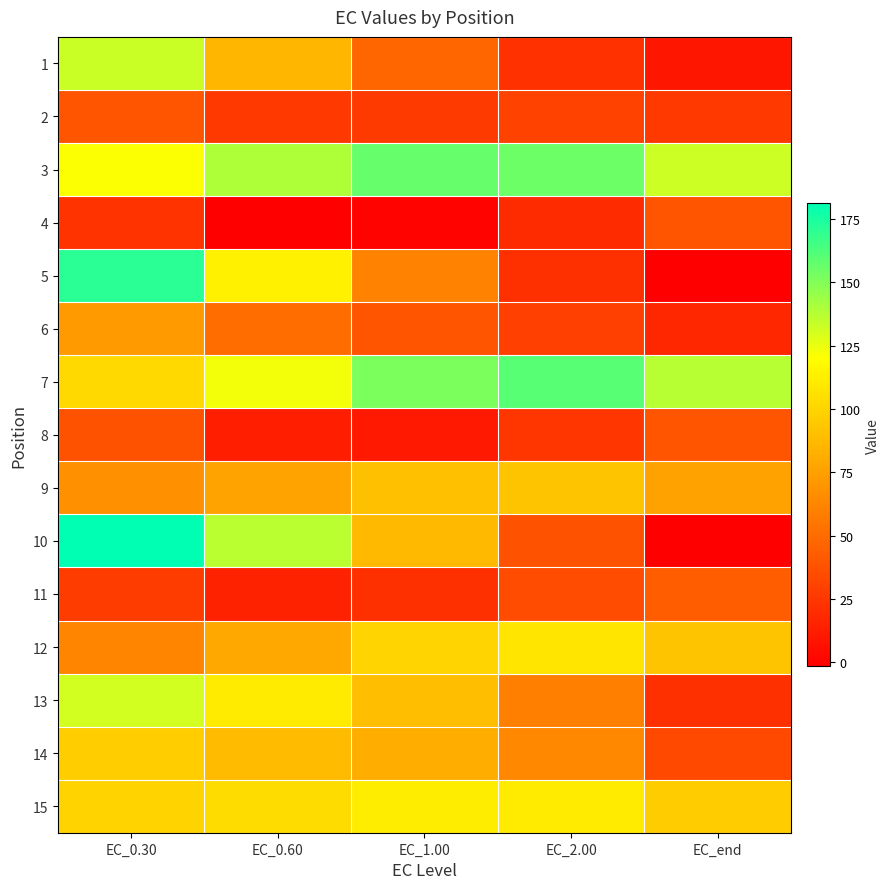

What is the total value across all series at EC_0.60?

1158.9